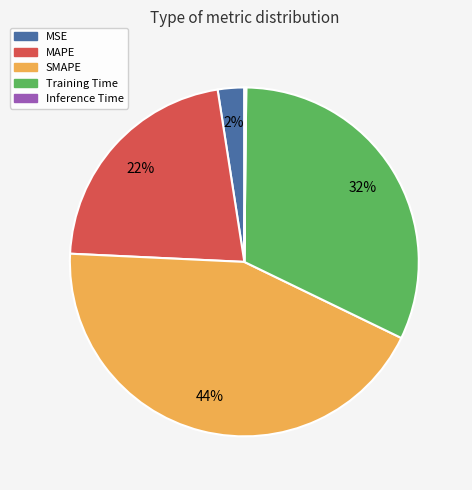

To the nearest percent, what percentage of the pie is Training Time?

32%